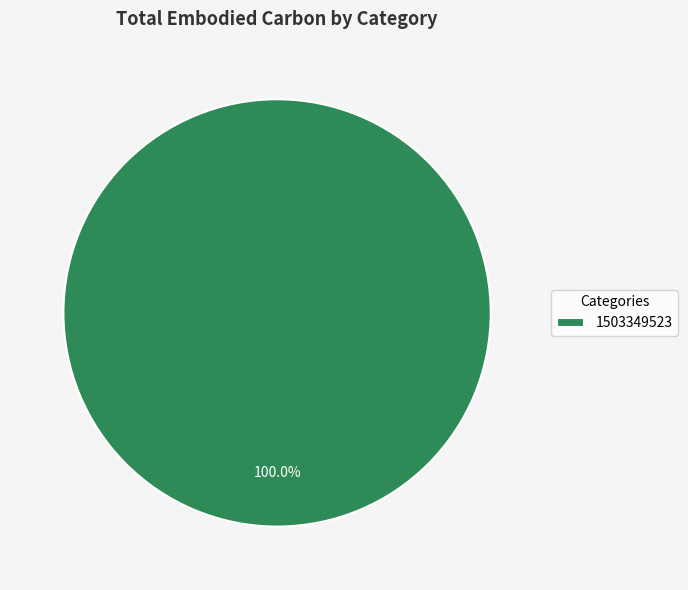

Rank the categories by value from lowest to highest.

1503349523